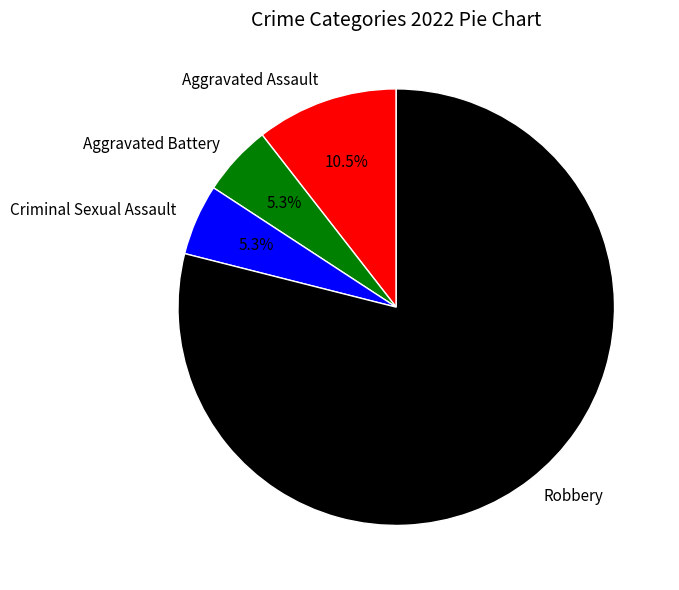

To the nearest percent, what is the average slice percentage?

25%